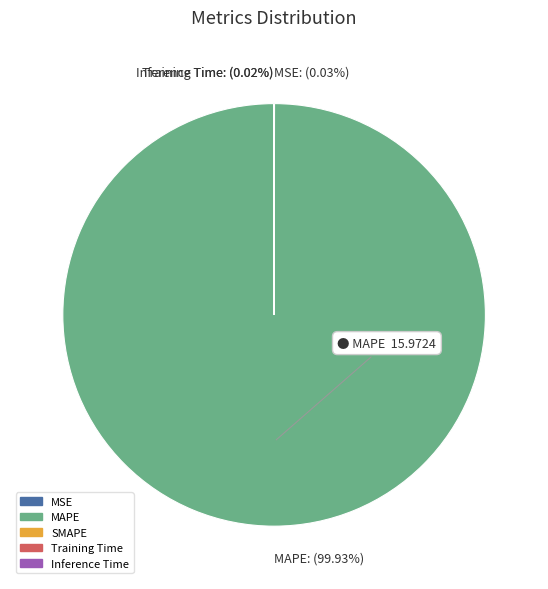

To the nearest percent, what is the difference between the largest and smallest slice percentages?

100%